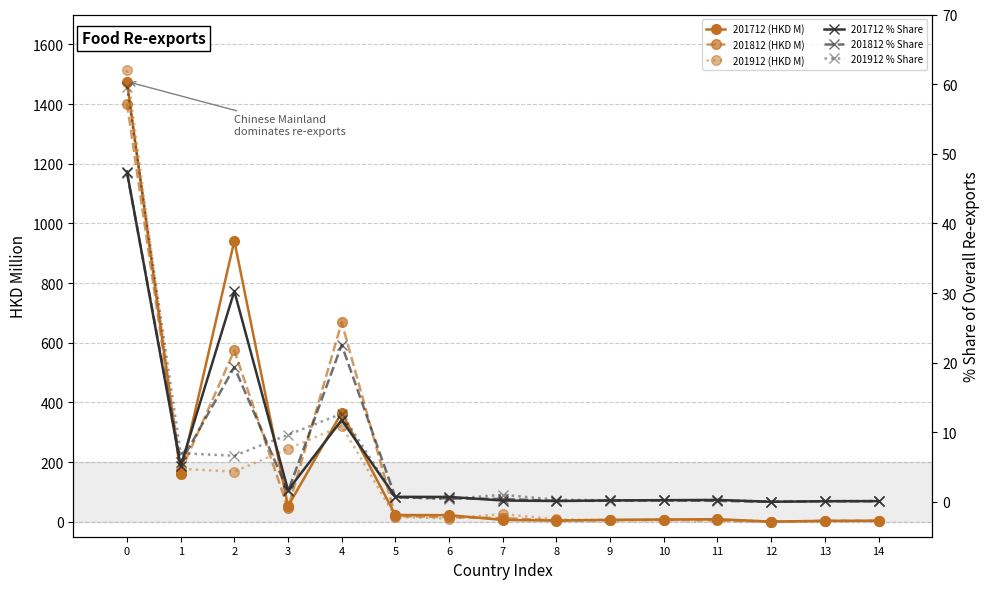

List the labels in order of 201912 (HKD M) value, largest first.

0, 4, 3, 1, 2, 7, 5, 6, 8, 11, 9, 10, 14, 13, 12